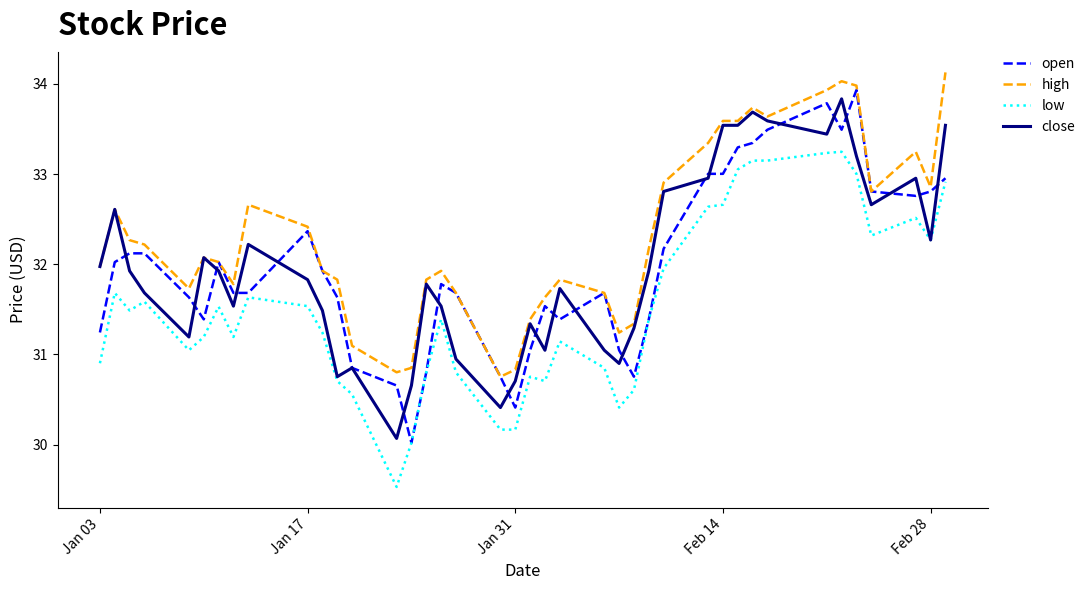

What are all the series names shown in the legend?

open, high, low, close